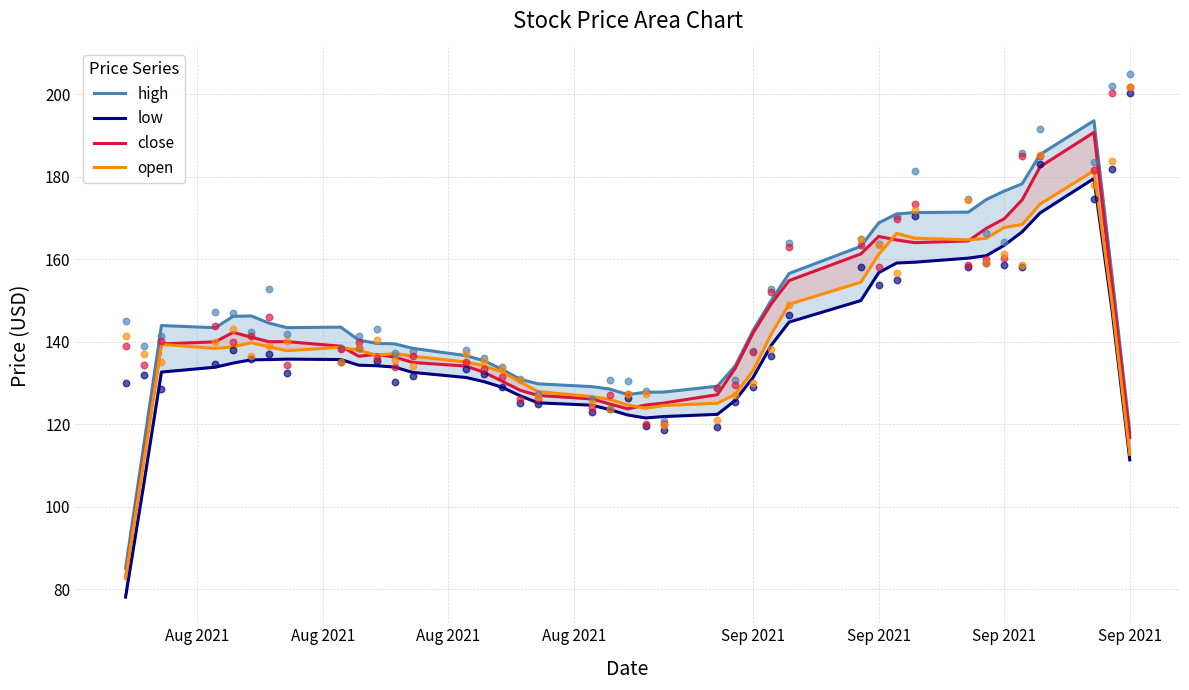

What are all the series names shown in the legend?

high, low, close, open